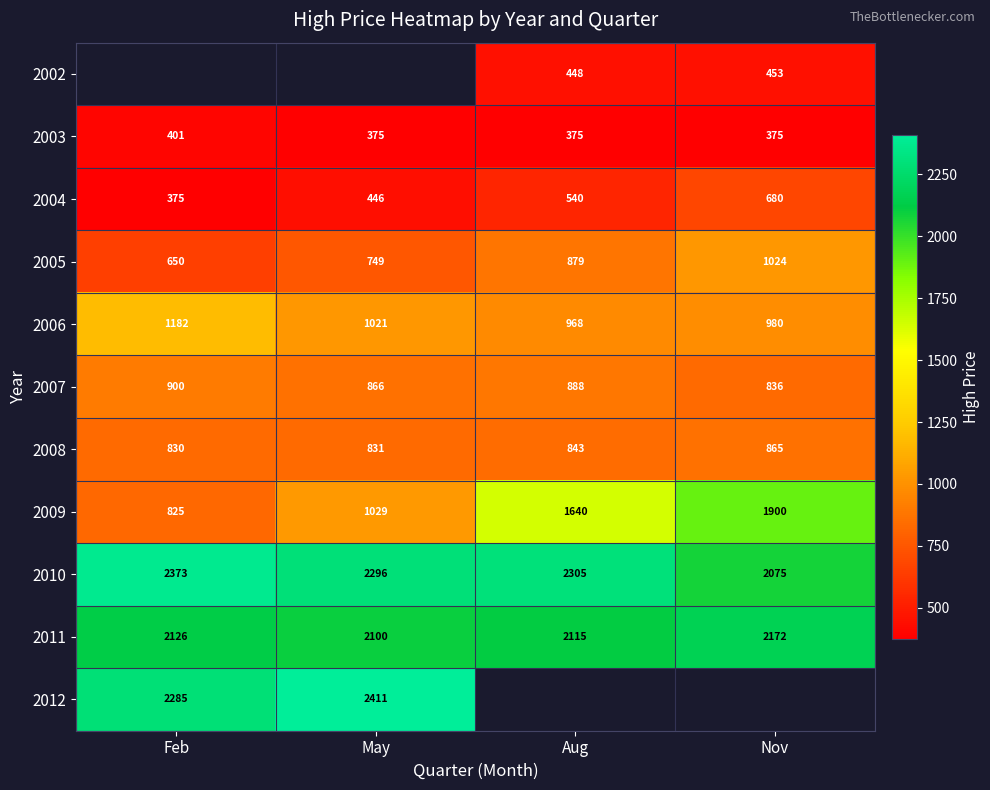

Is it true that 2008 equals 843.0 at Aug?

True